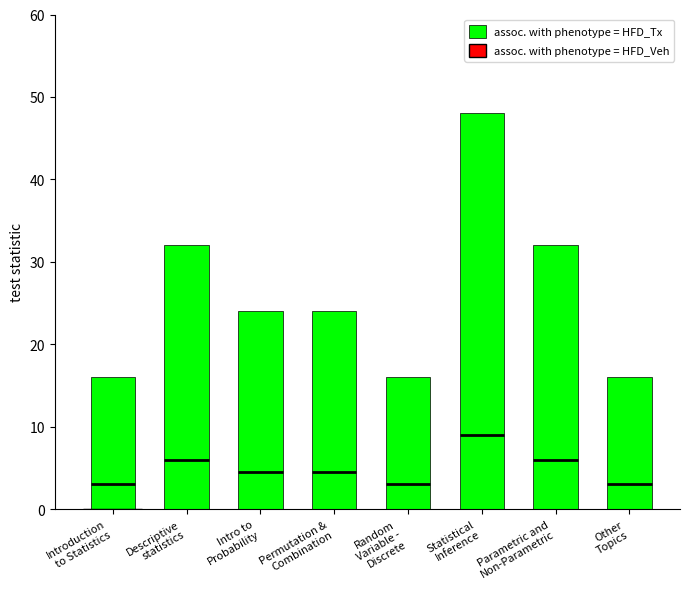

How many values are between 16 and 32?

7